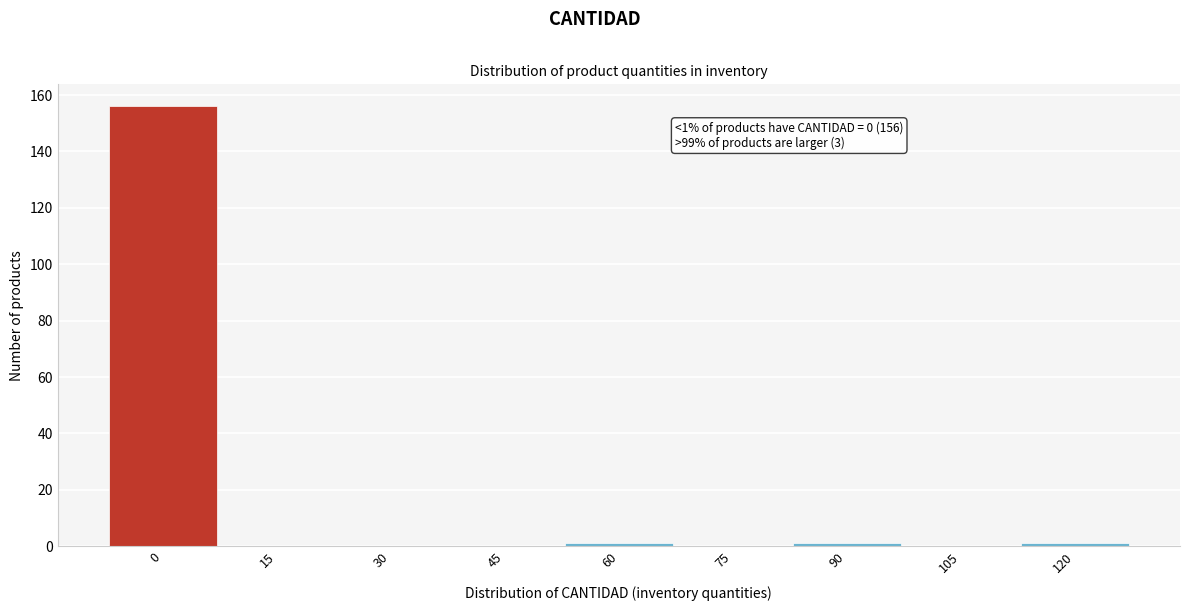

Reading left to right, transcribe all the data shown in this chart.

0=156	15=0	30=0	45=0	60=1	75=0	90=1	105=0	120=1